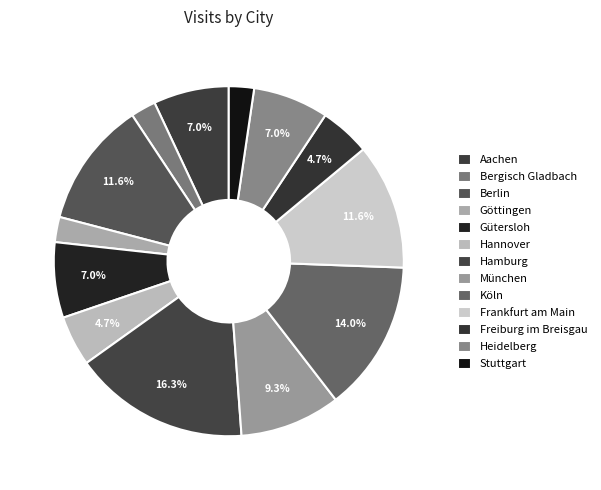

The Gütersloh slice represents 1% of the pie. True or false?

False